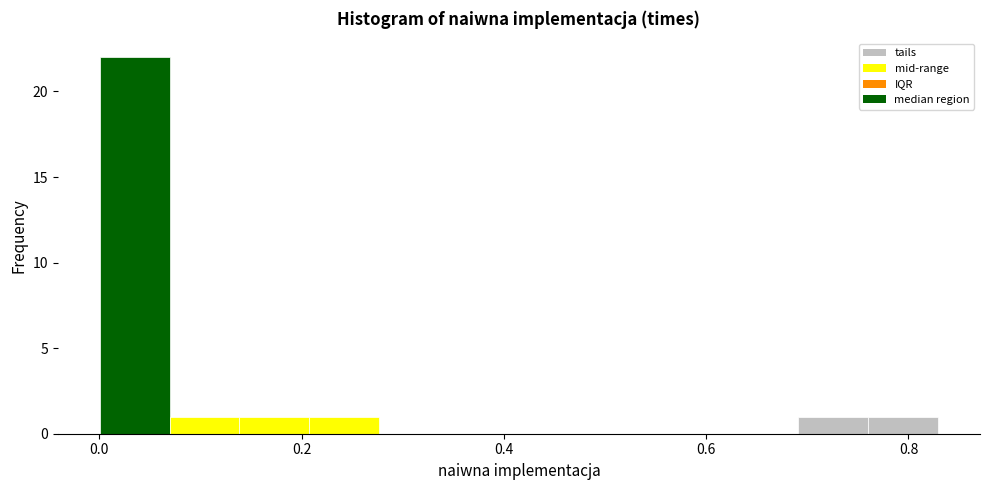

Around what value on the x-axis is the tallest bar? Give the approximate position of its centre, as read against the axis.

0.04